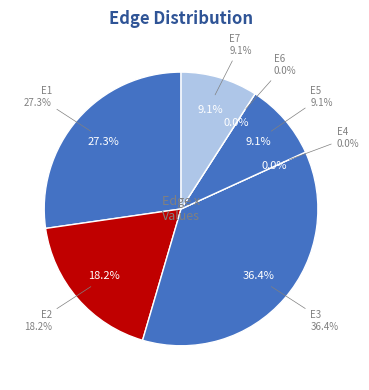

How many slices are in this pie chart?

7